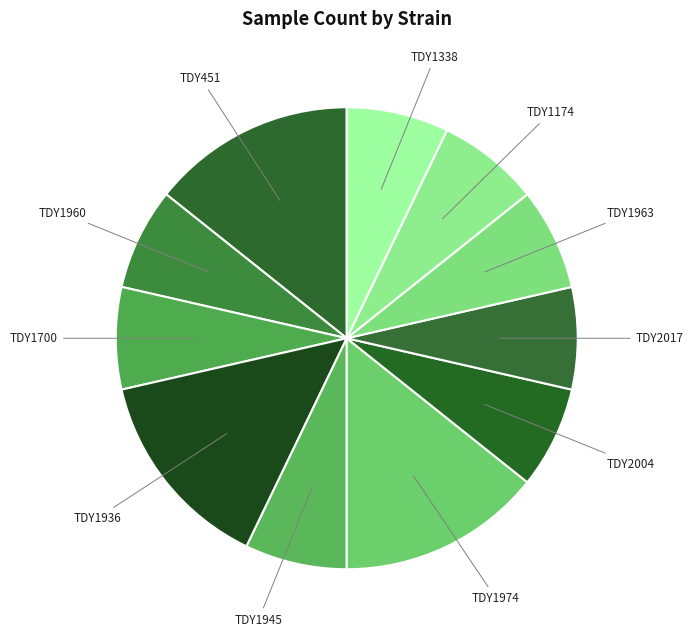

Approximately how many times larger is the value at TDY1700 compared to TDY1963?

1.0